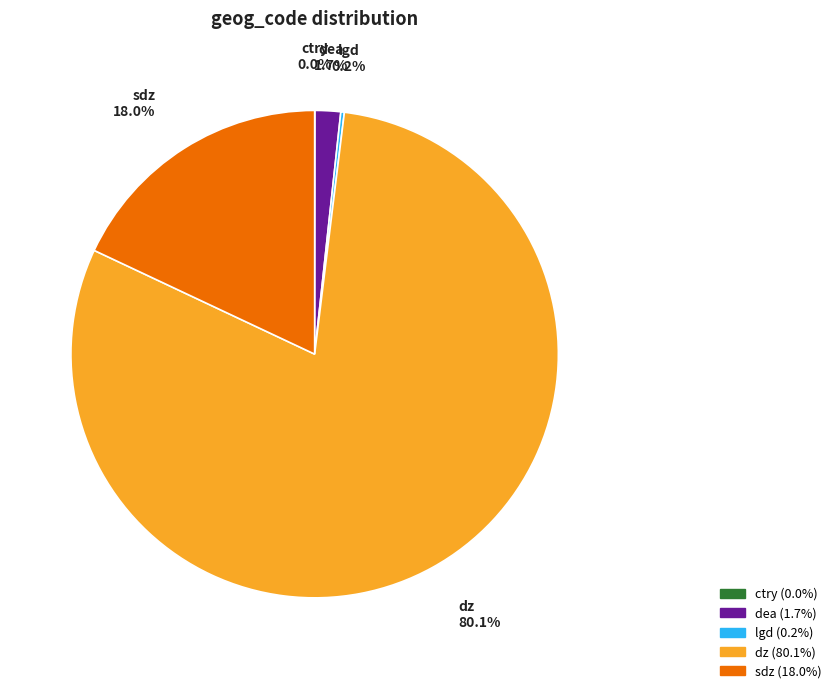

What is the largest slice in the pie chart?

dz